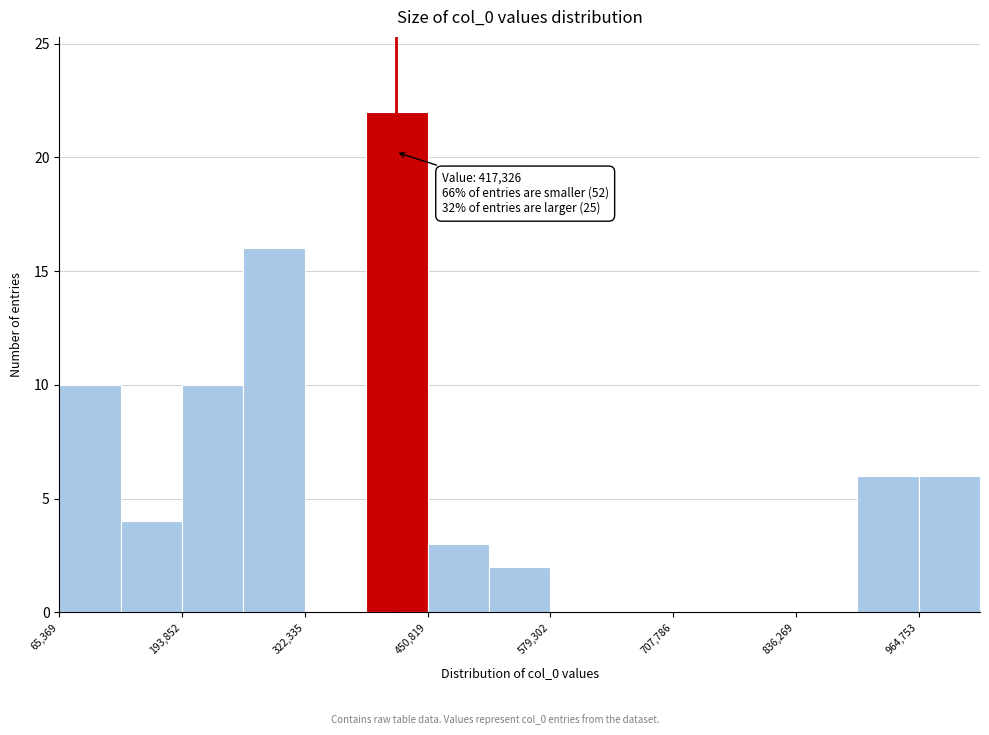

Around what value on the x-axis is the tallest bar? Give the approximate position of its centre, as read against the axis.

420000